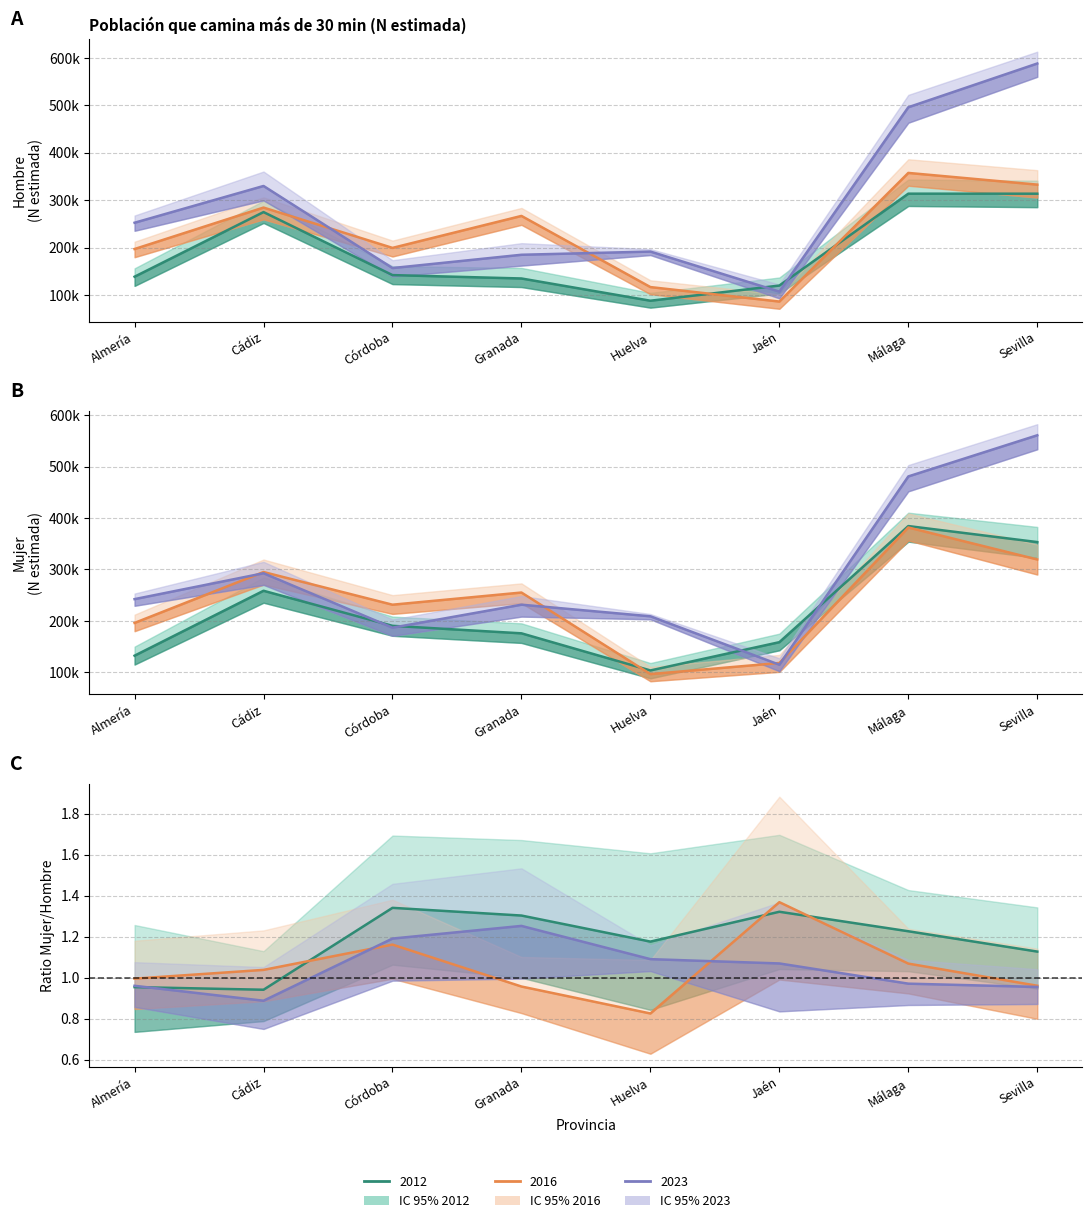

Where is Mujer 2012 nearest to the value 243832?

Cádiz